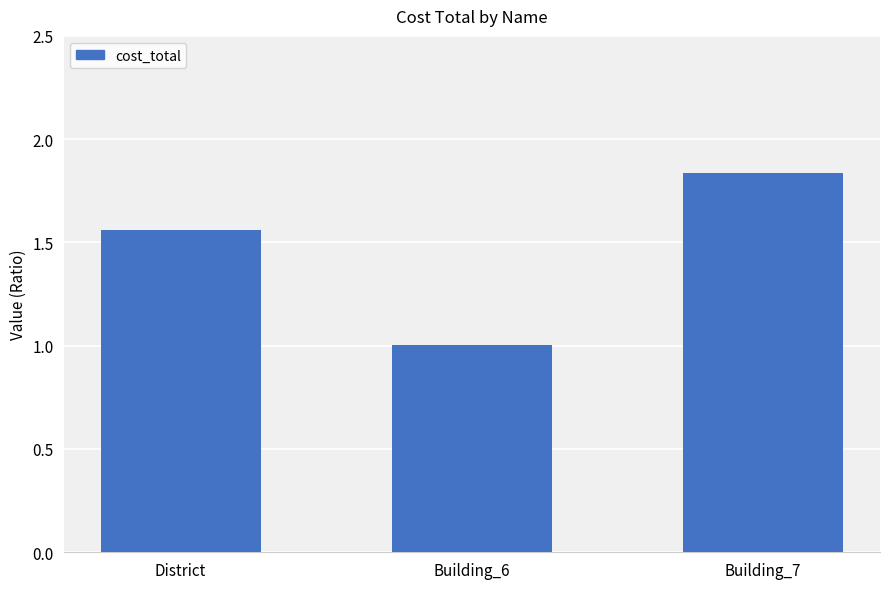

Does the chart contain stacked bars?

No